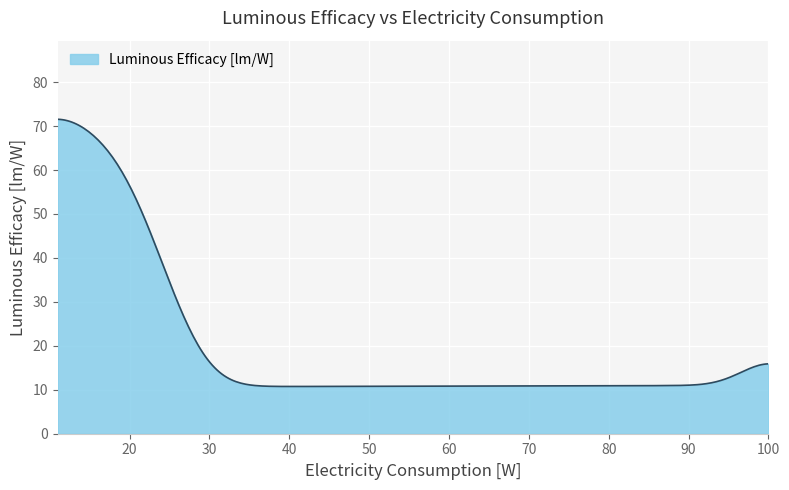

What is the difference between the maximum and minimum values?

60.8